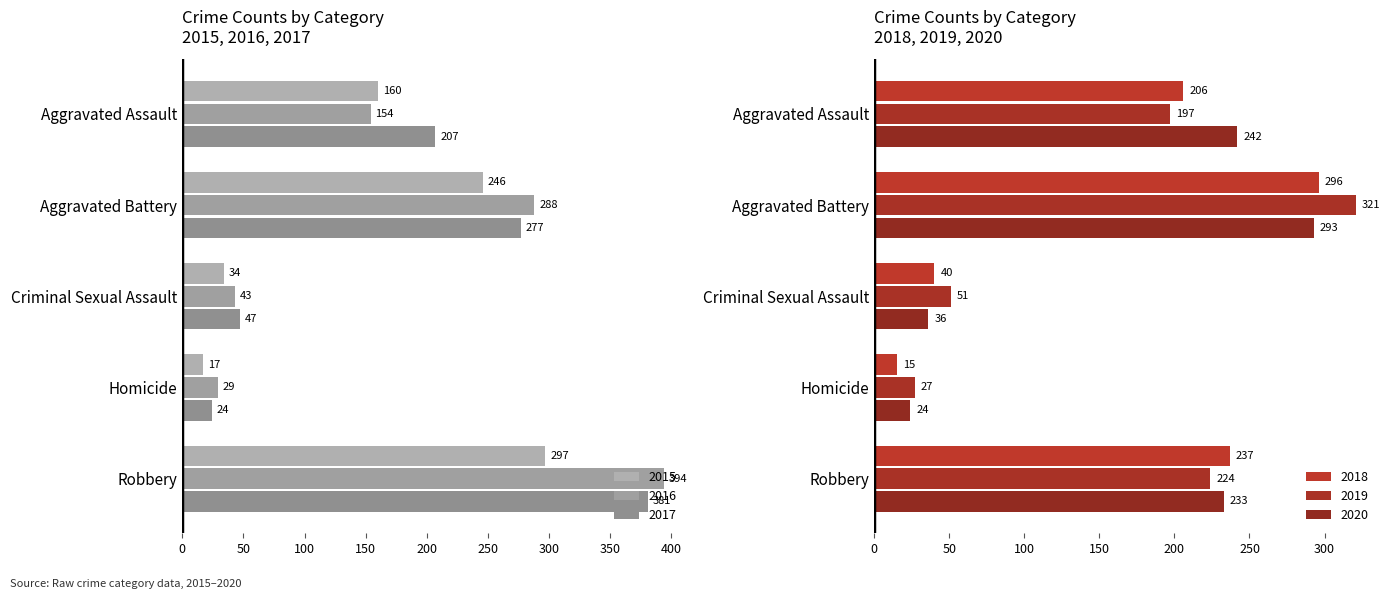

Between Aggravated Battery and Robbery, which is larger?

Robbery